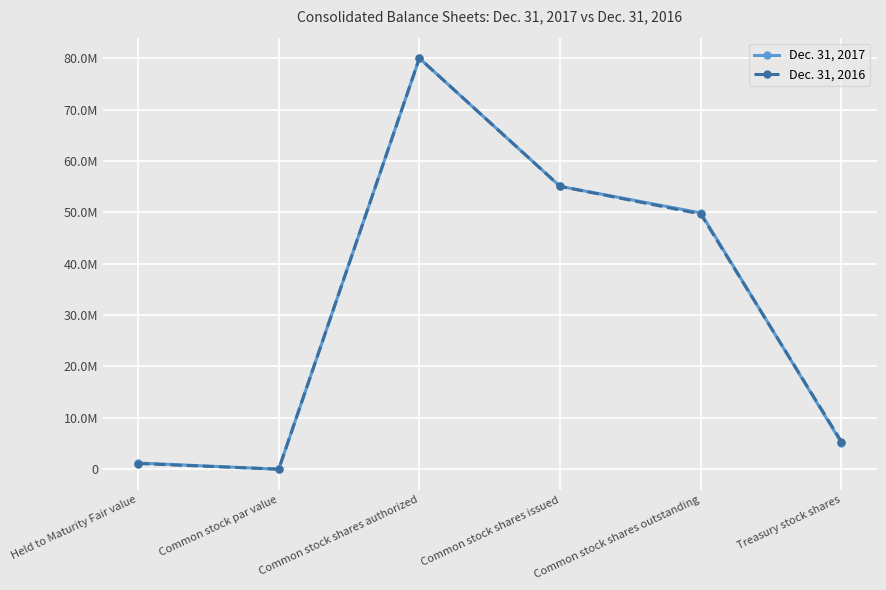

What are all the series names shown in the legend?

Dec. 31, 2017, Dec. 31, 2016